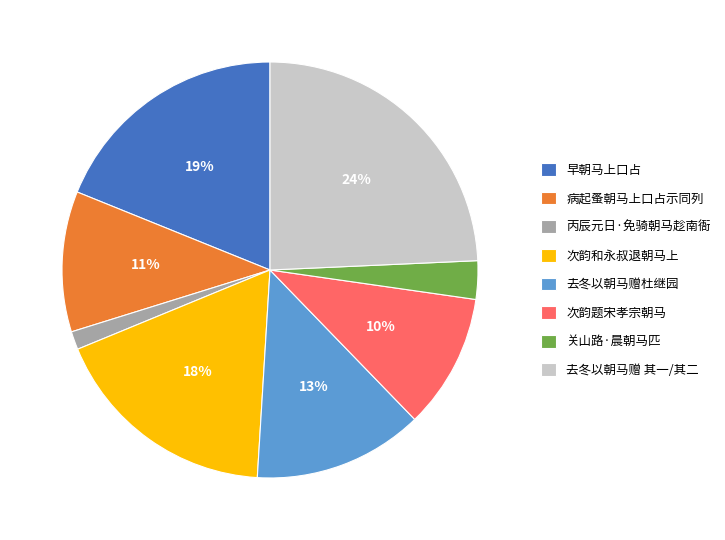

To the nearest percent, what percentage of the pie is 去冬以朝马赠 其一/其二?

24%